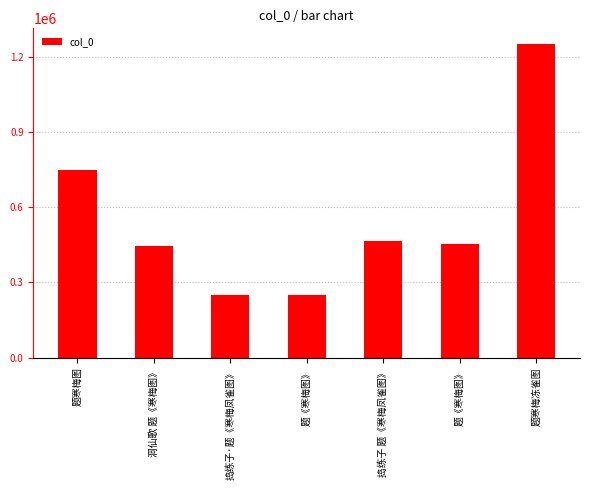

What is the minimum value shown in the chart?

249161